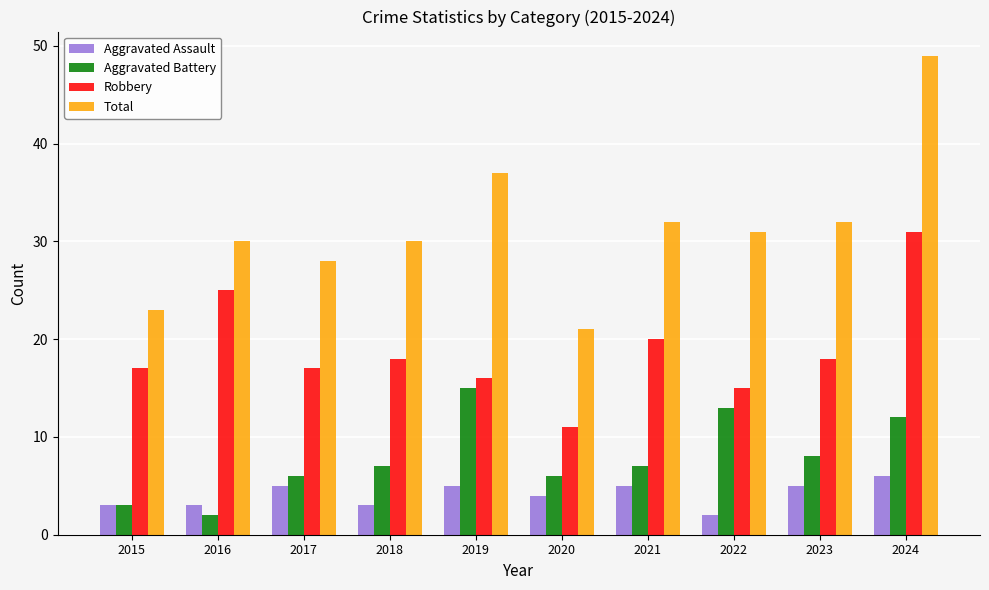

At which category is the sum across all series the highest?

2024